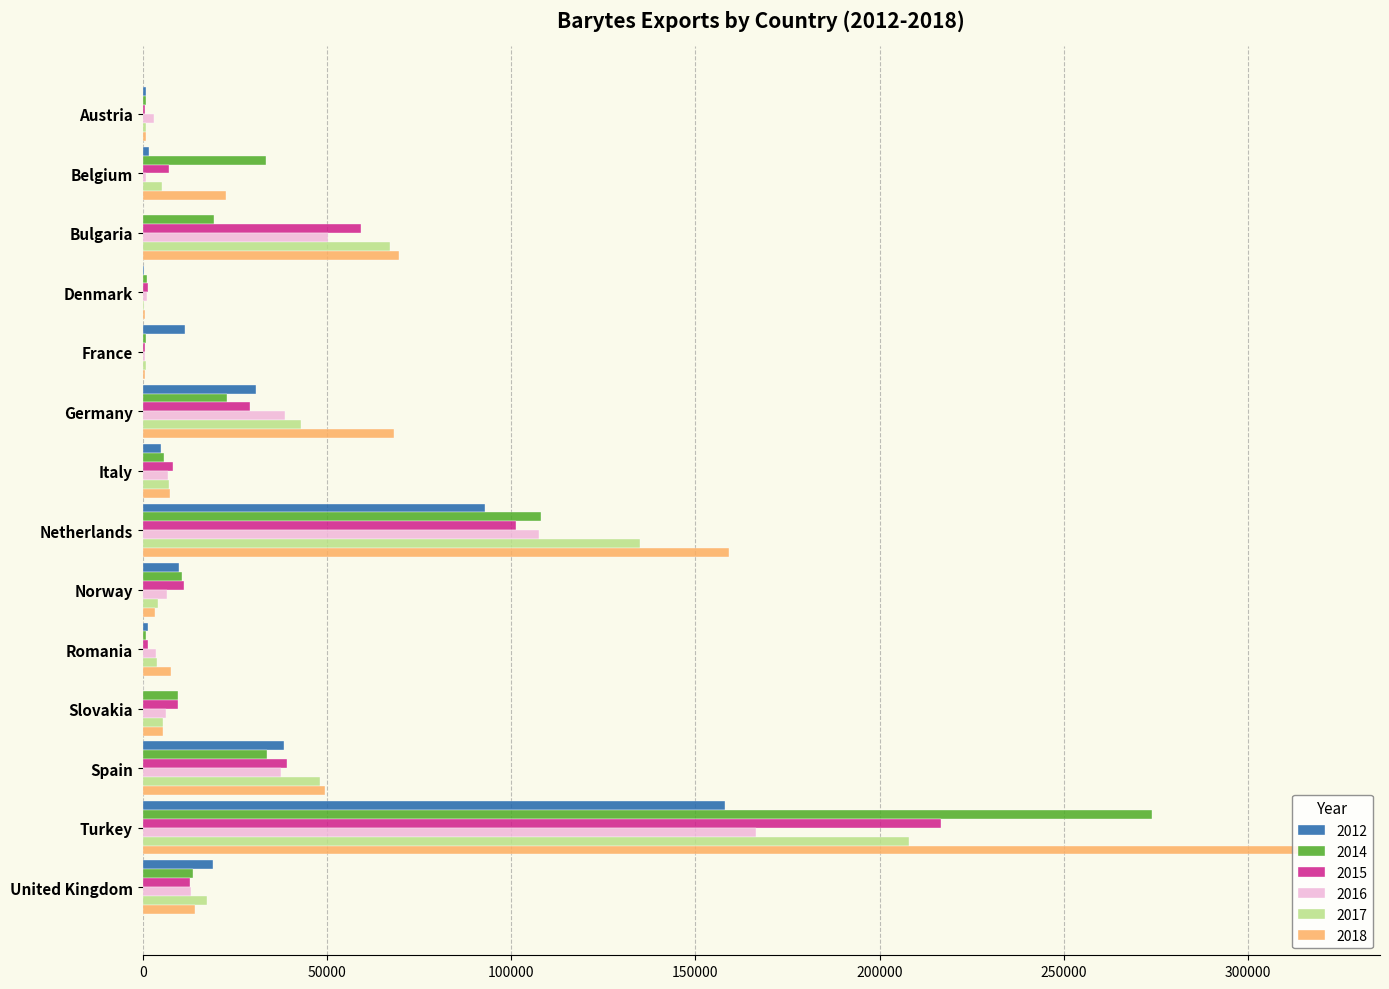

Which category has the highest value in the 2017 series?

Turkey